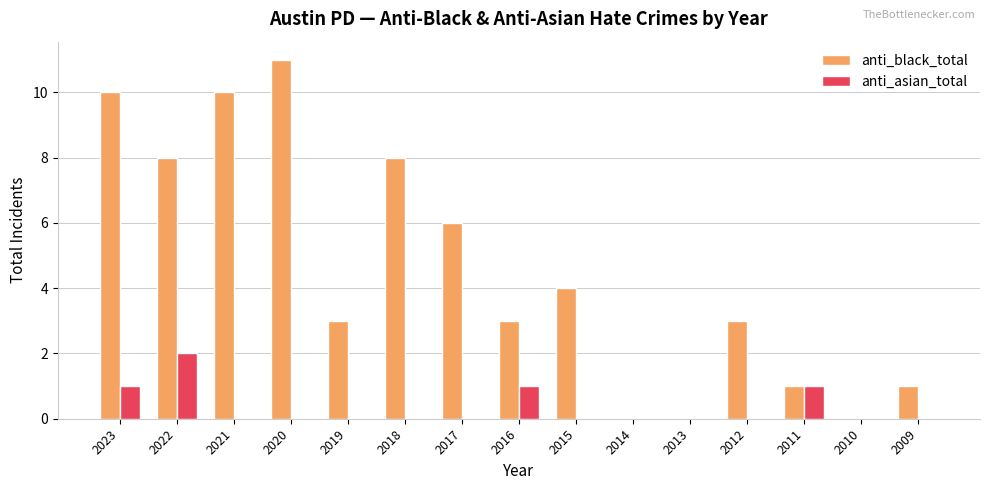

Which category has the highest value in the anti_asian_total series?

2022